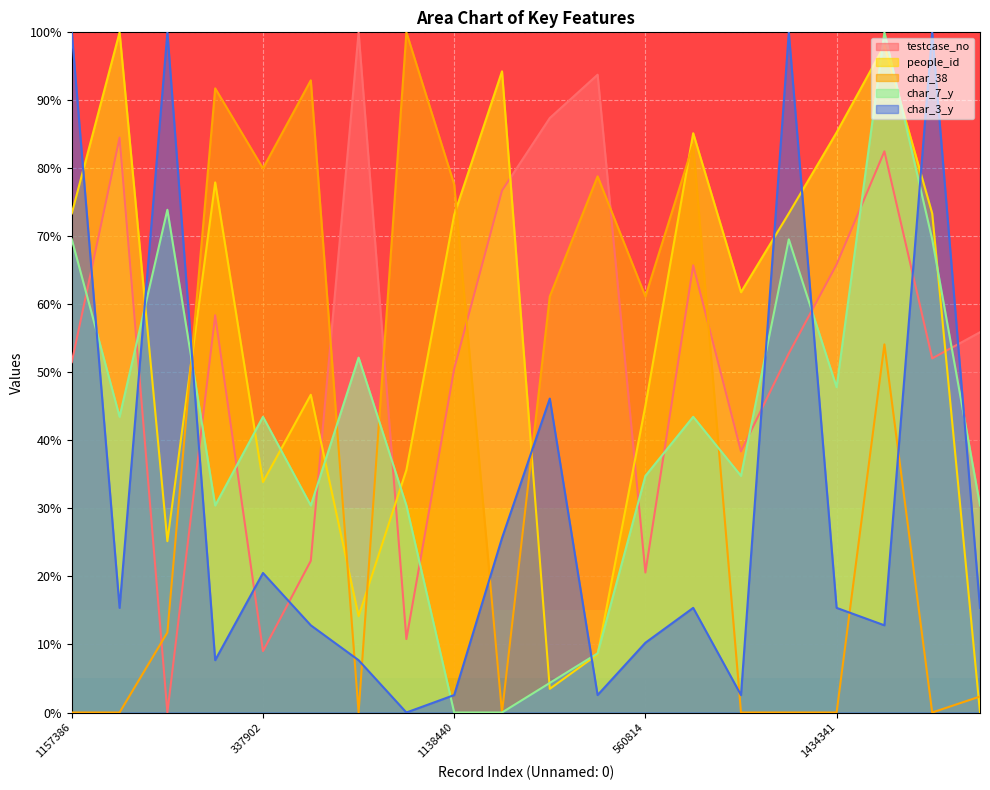

At how many categories does at least one series exceed 40?

20